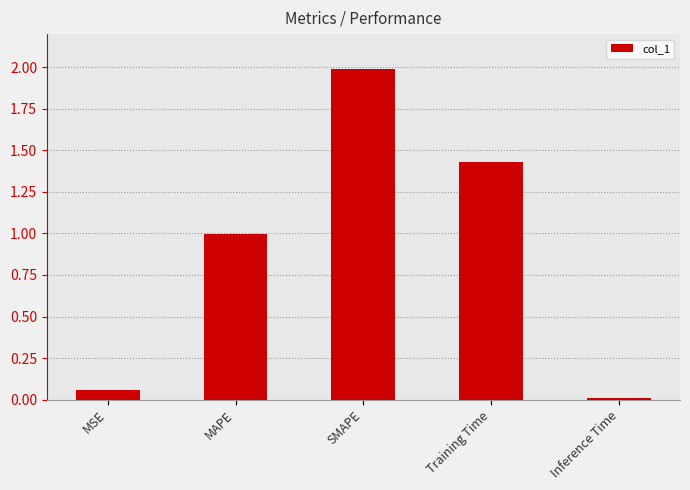

What is the approximate value at SMAPE?

2.0